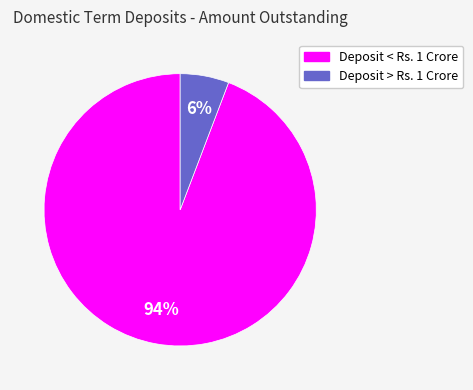

Is there a majority slice in this chart?

Yes